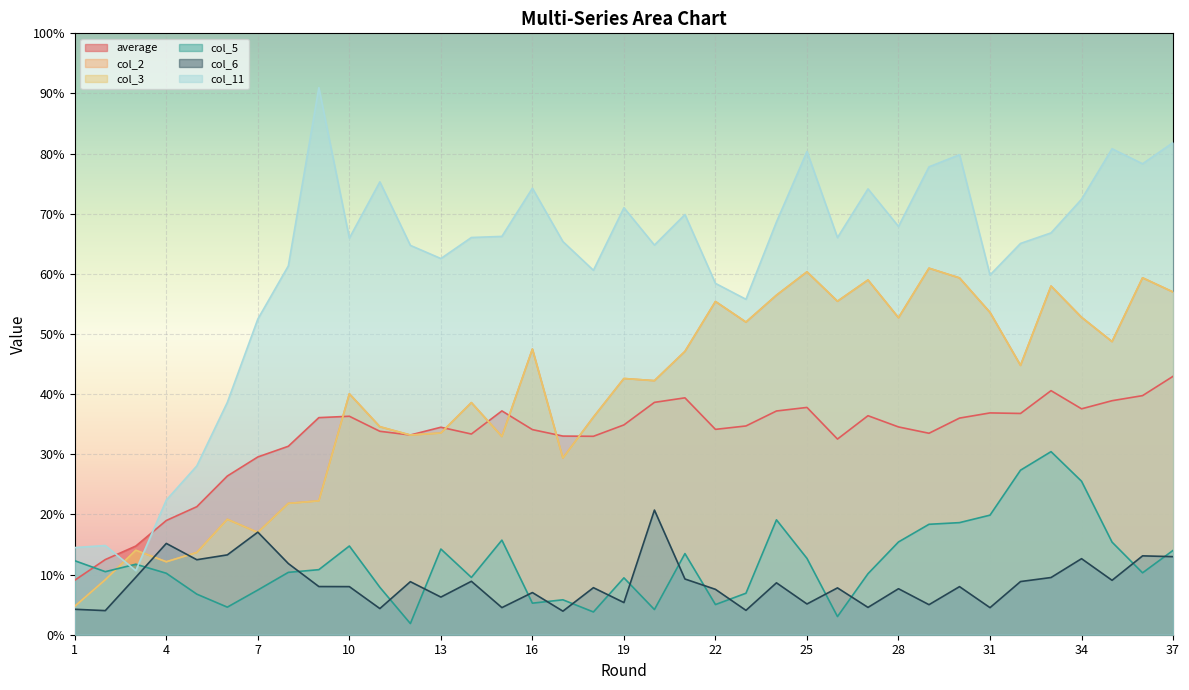

What is the spread (max minus min) of values at 26?

63.0